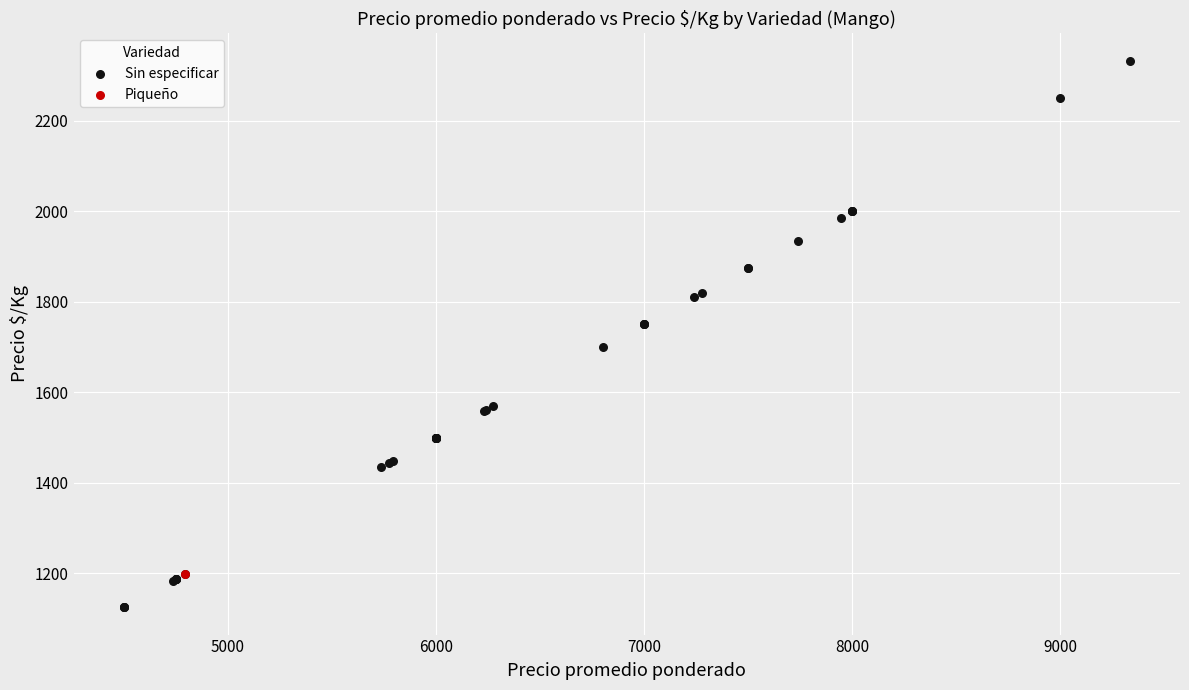

What are all the series names shown in the legend?

Sin especificar, Piqueño